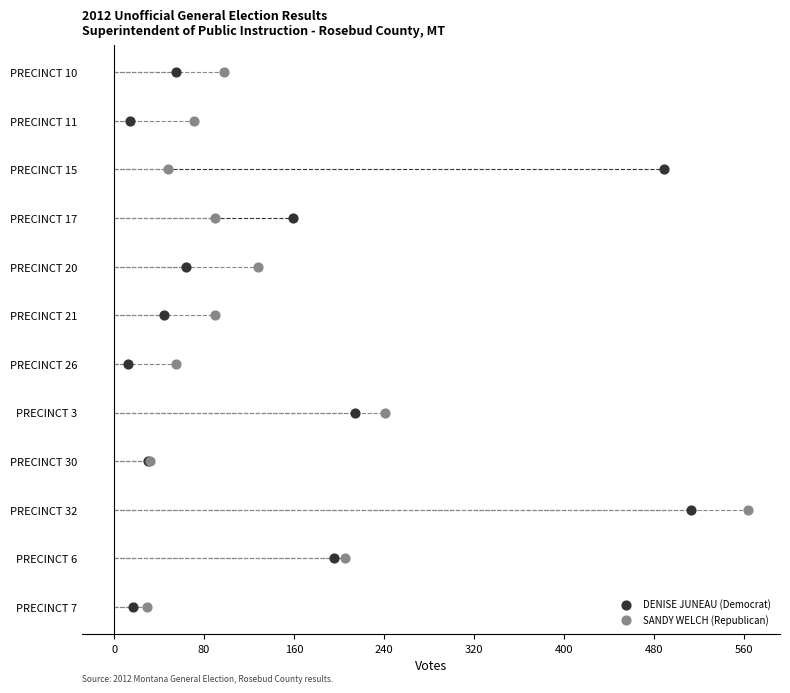

What are all the series names shown in the legend?

DENISE JUNEAU (Democrat), SANDY WELCH (Republican)